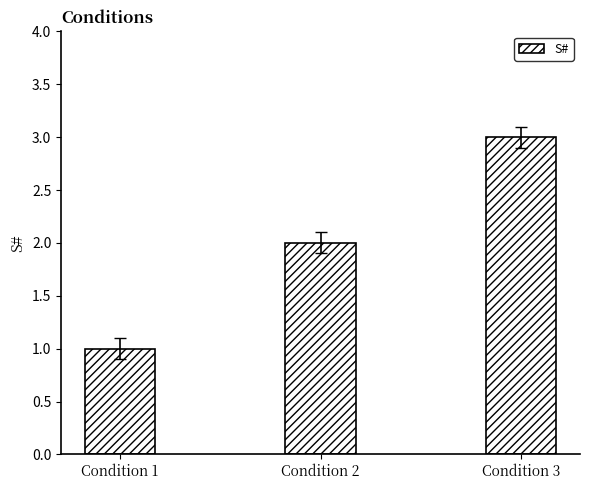

Are the bars horizontal?

No